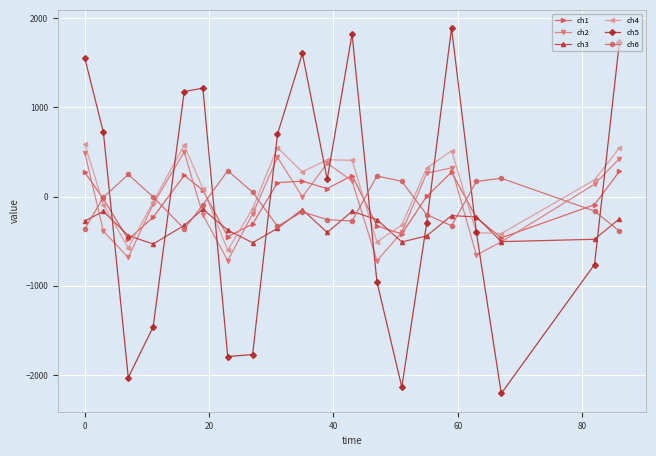

What is the value of the ch2 point at the 3rd from the left?

-682.5